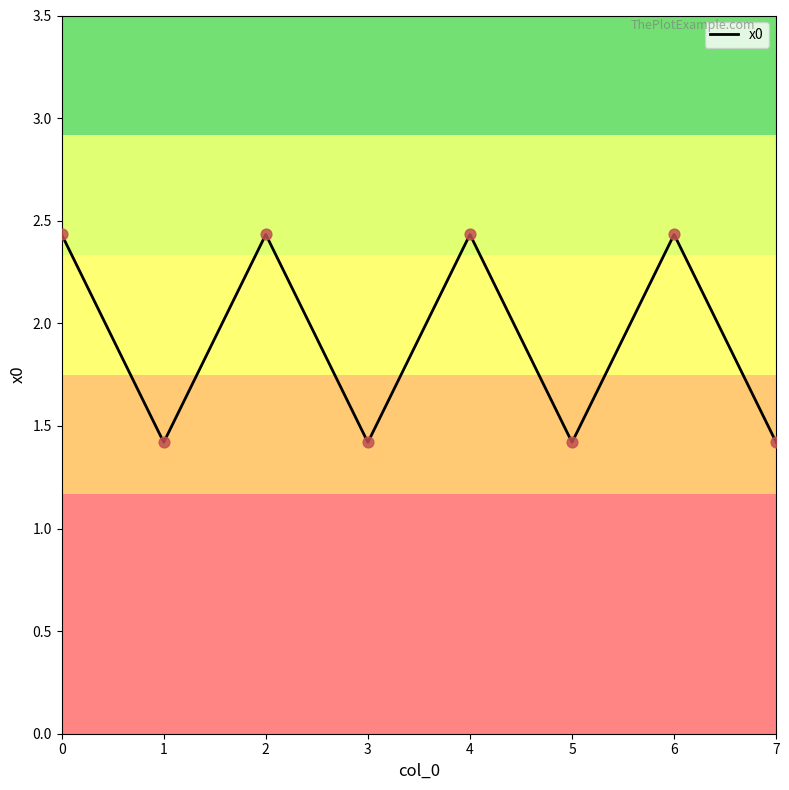

Approximately how many times larger is the value at 6 compared to 7?

1.7